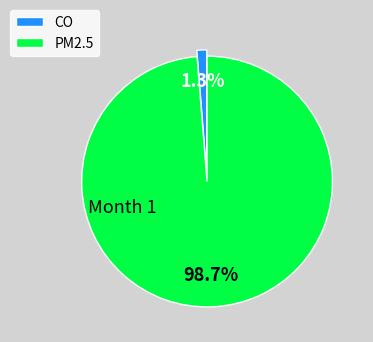

Rank the categories by value from lowest to highest.

CO, PM2.5